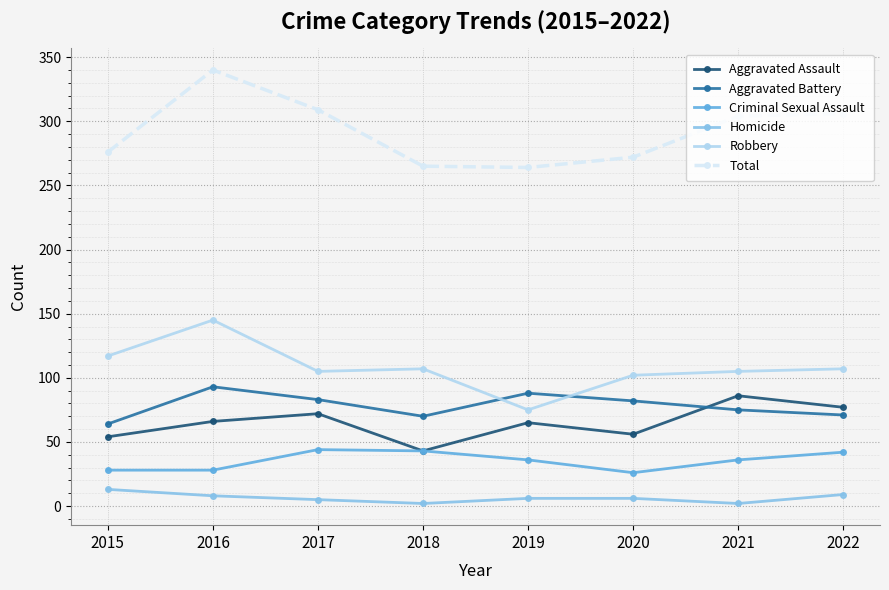

How many lines are shown in the chart?

6